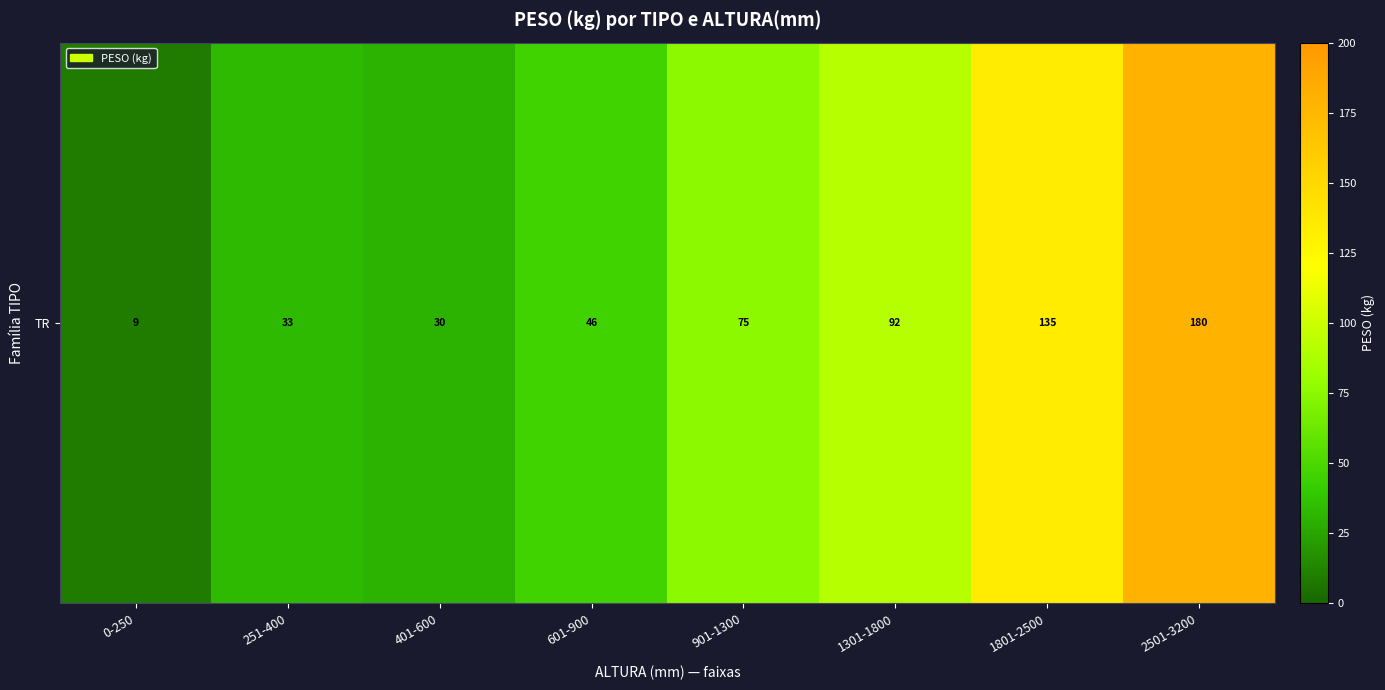

What is the greatest value displayed?

180